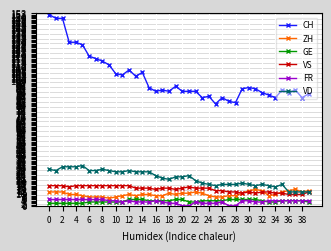

True or false: VD and GE intersect in this chart.

False